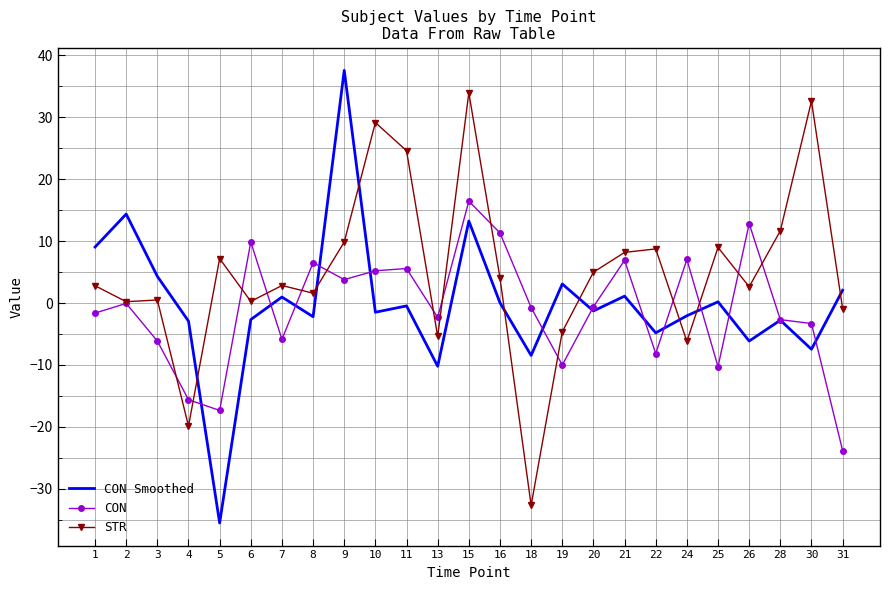

Rank the series at 1 from highest to lowest value.

CON Smoothed, STR, CON